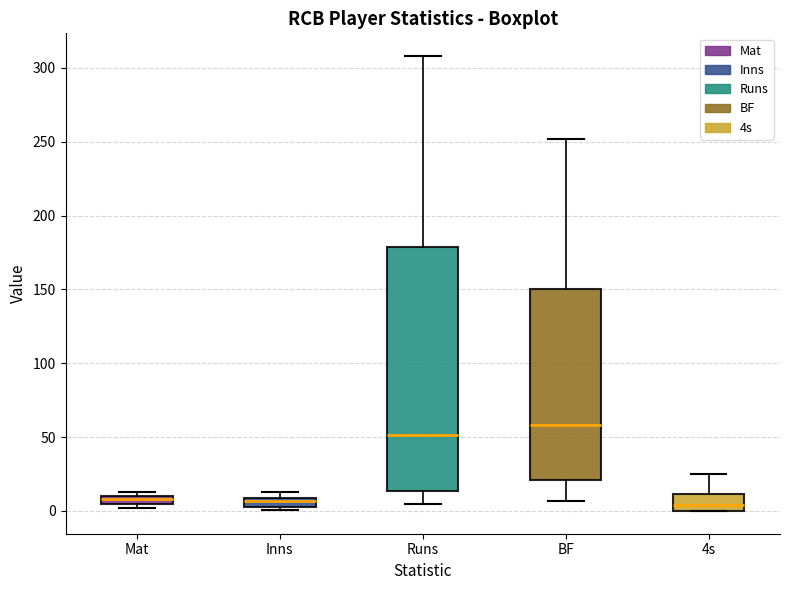

Where is the upper edge of the box for Inns on the y-axis? The values are not printed on the chart, so give them approximately, as read against the axis.

10